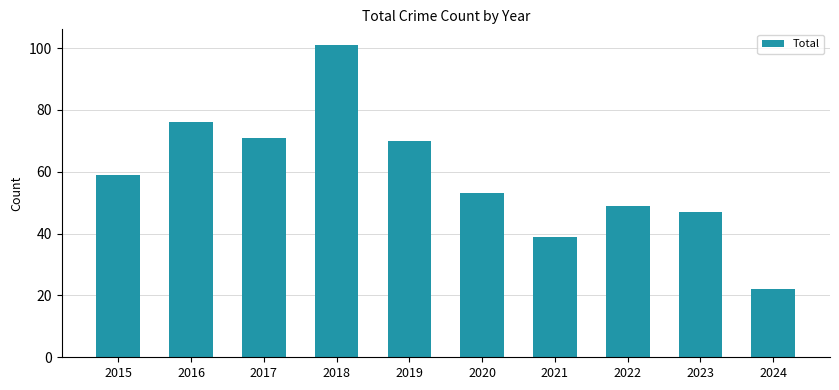

Read the value at 2018, to the nearest 10.

100